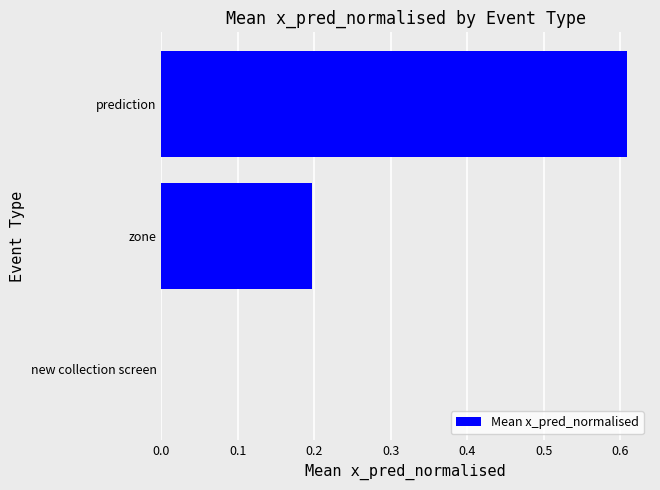

How many categories are shown in the chart?

3